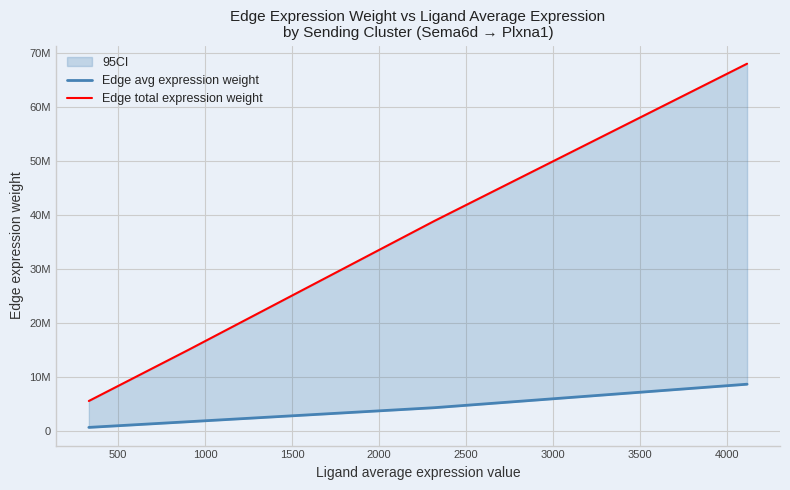

What are all the series names shown in the legend?

Edge avg expression weight, Edge total expression weight